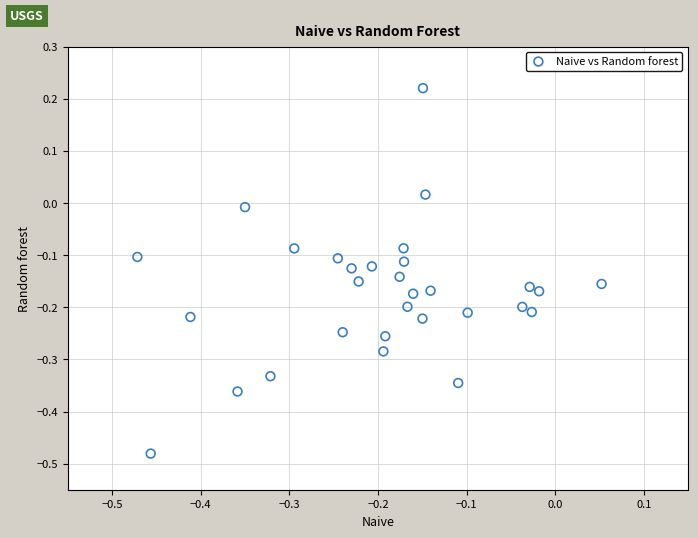

What is the range of X values (max minus min)?

0.5